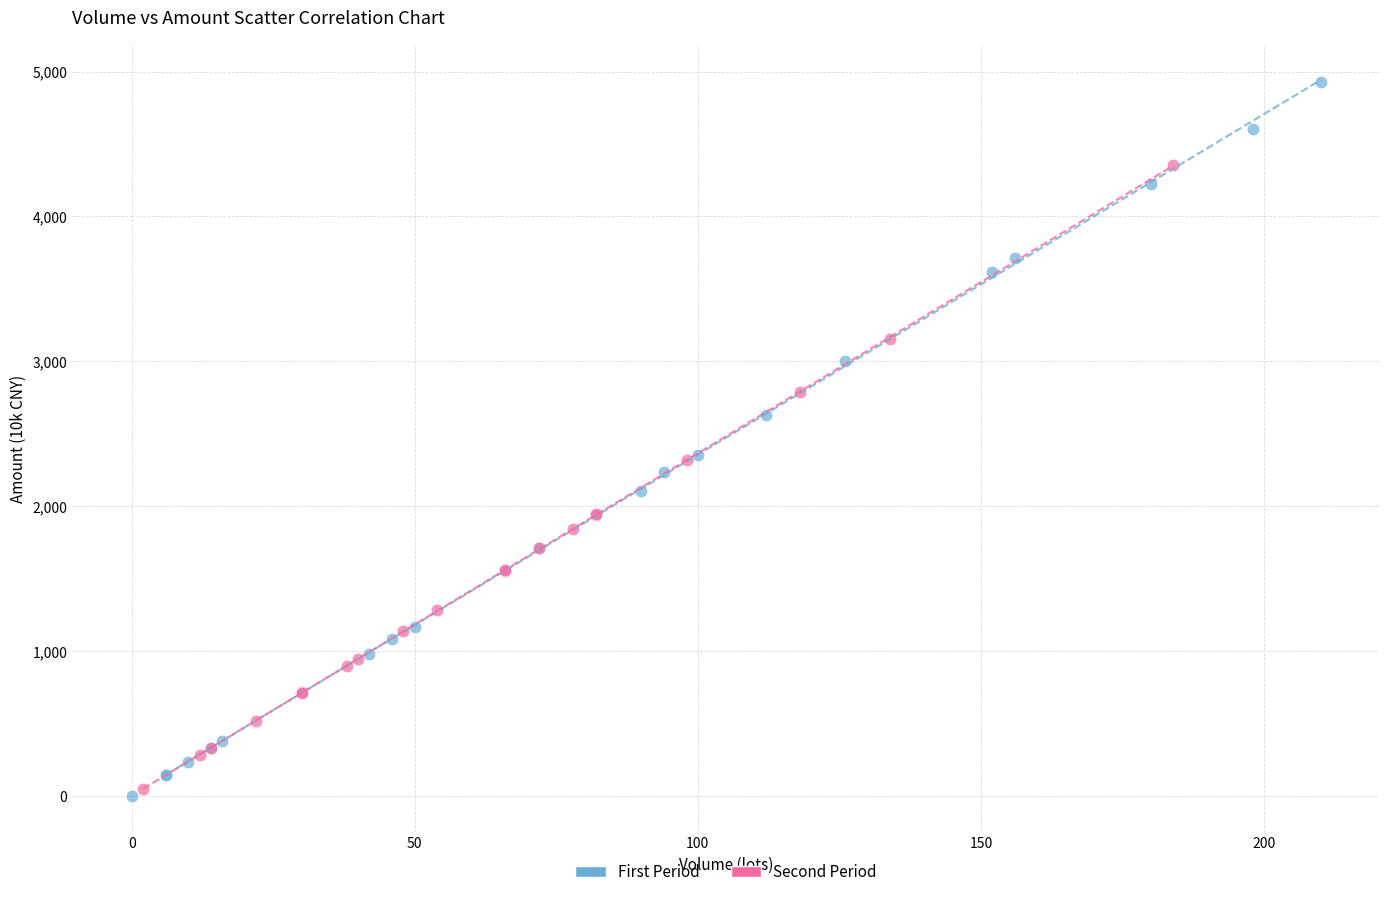

Which series has the widest spread of Y values?

First Period